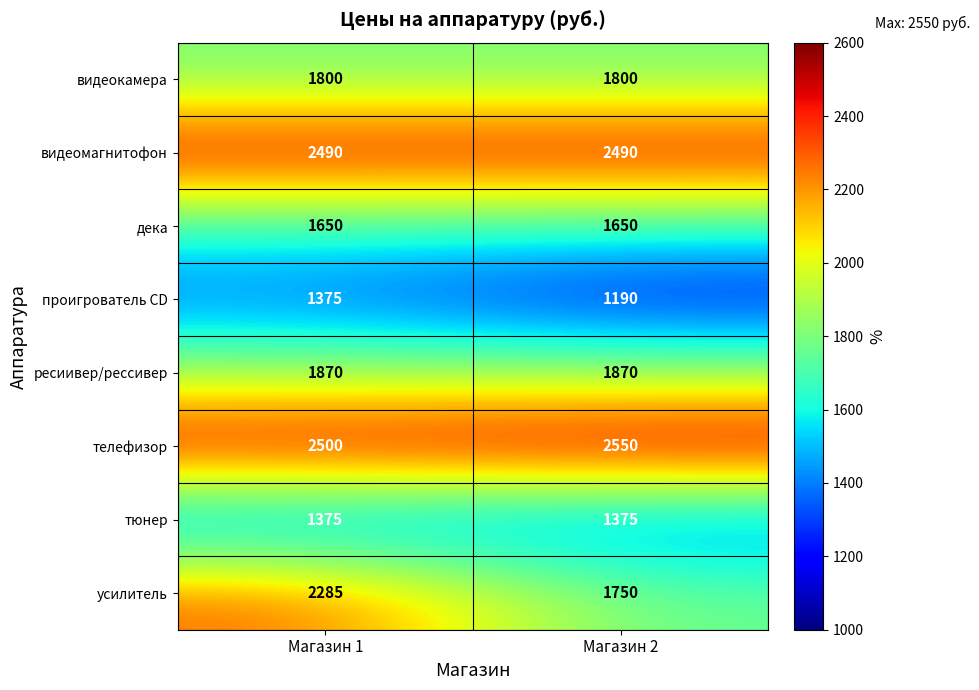

Which series has the widest spread of values?

усилитель